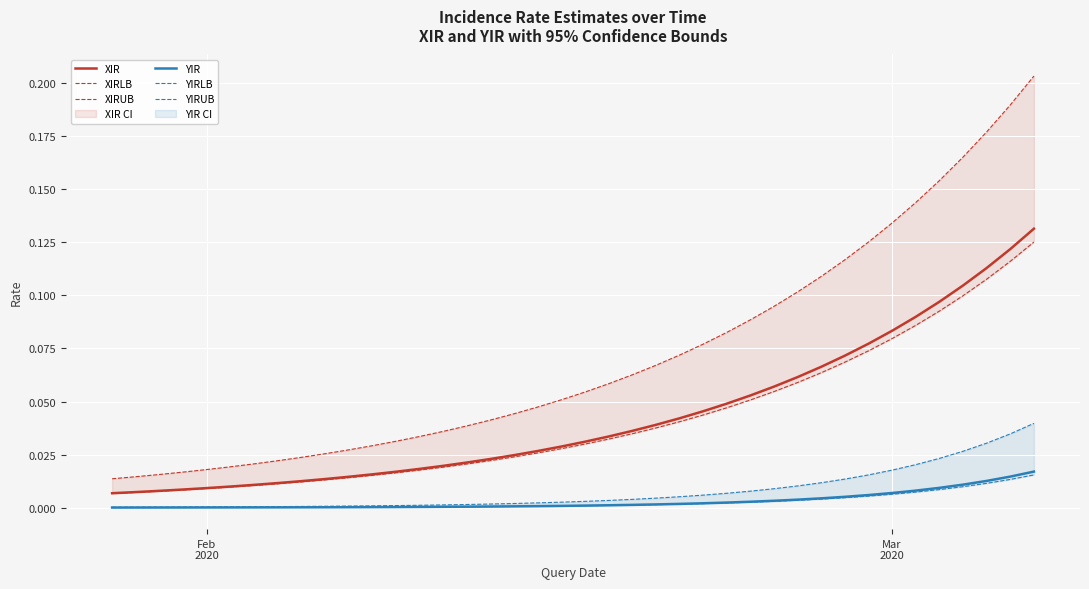

Which series has the largest range (max minus min)?

XIRUB